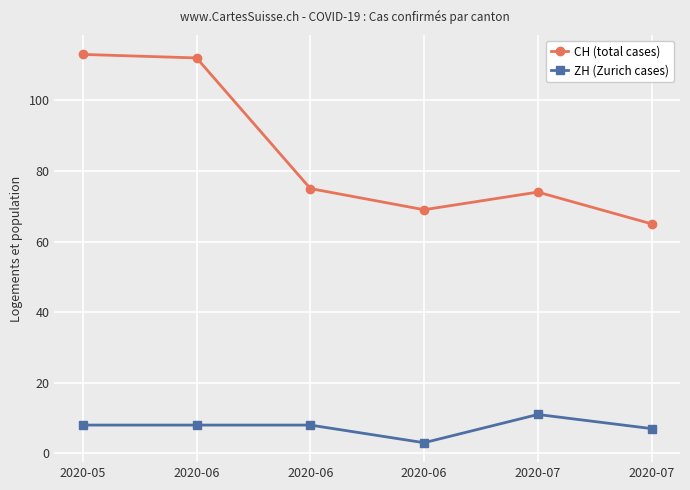

What is the difference between the maximum and minimum values in the CH (total cases) series?

48